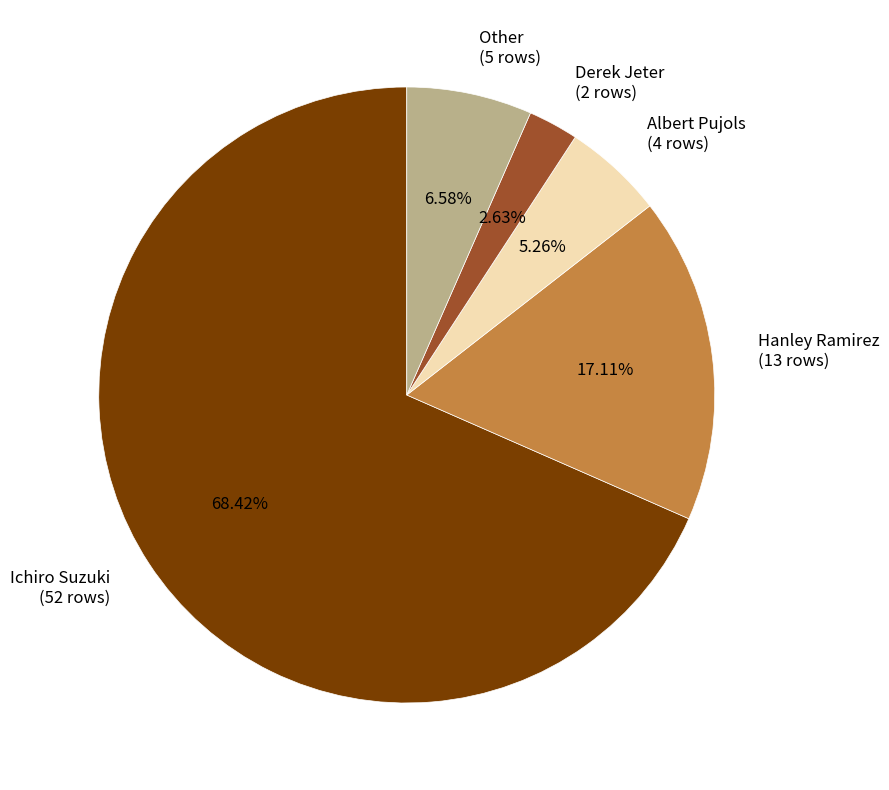

Which category has the biggest portion of the pie?

Ichiro Suzuki